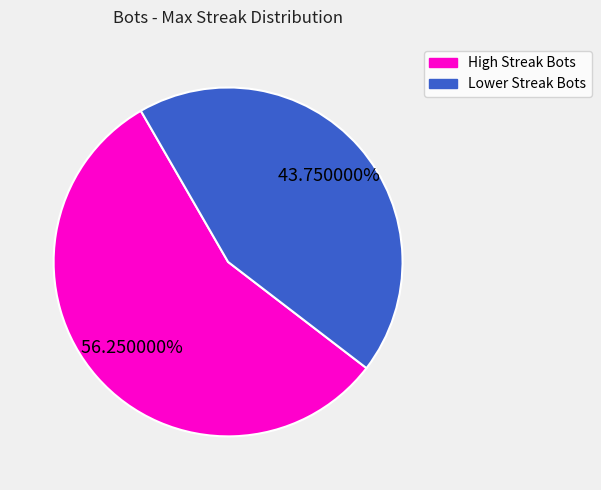

Does any single category account for the majority?

Yes